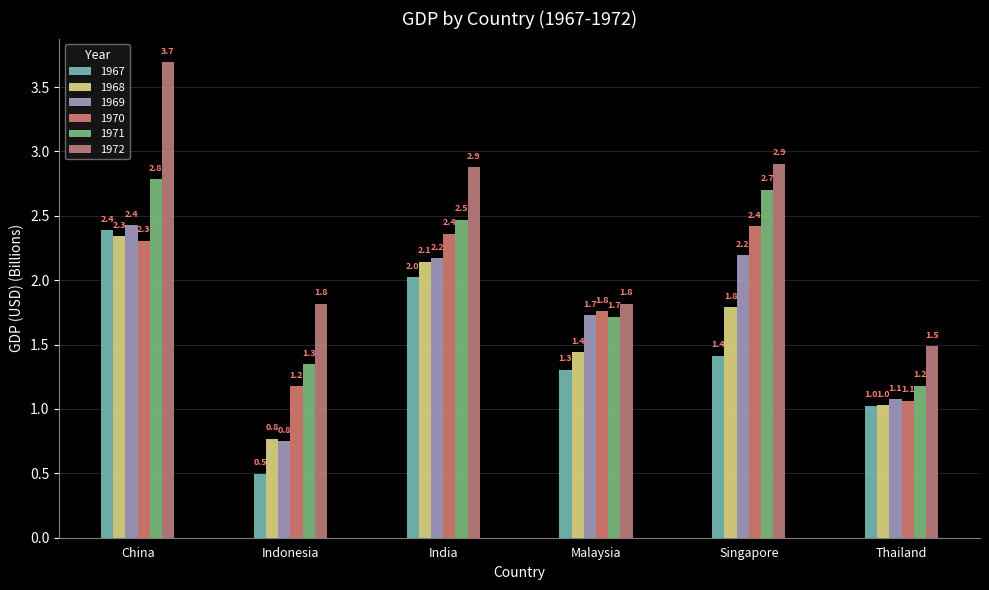

Reading left to right, what are all the values shown in this chart?

1967: 2.4	0.5	2.0	1.3	1.4	1.0
1968: 2.3	0.8	2.1	1.4	1.8	1.0
1969: 2.4	0.8	2.2	1.7	2.2	1.1
1970: 2.3	1.2	2.4	1.8	2.4	1.1
1971: 2.8	1.3	2.5	1.7	2.7	1.2
1972: 3.7	1.8	2.9	1.8	2.9	1.5